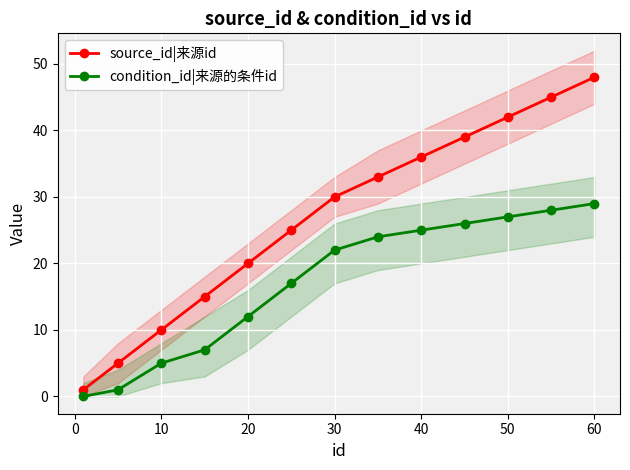

True or false: source_id|来源id has more than 1 interior local peaks.

False